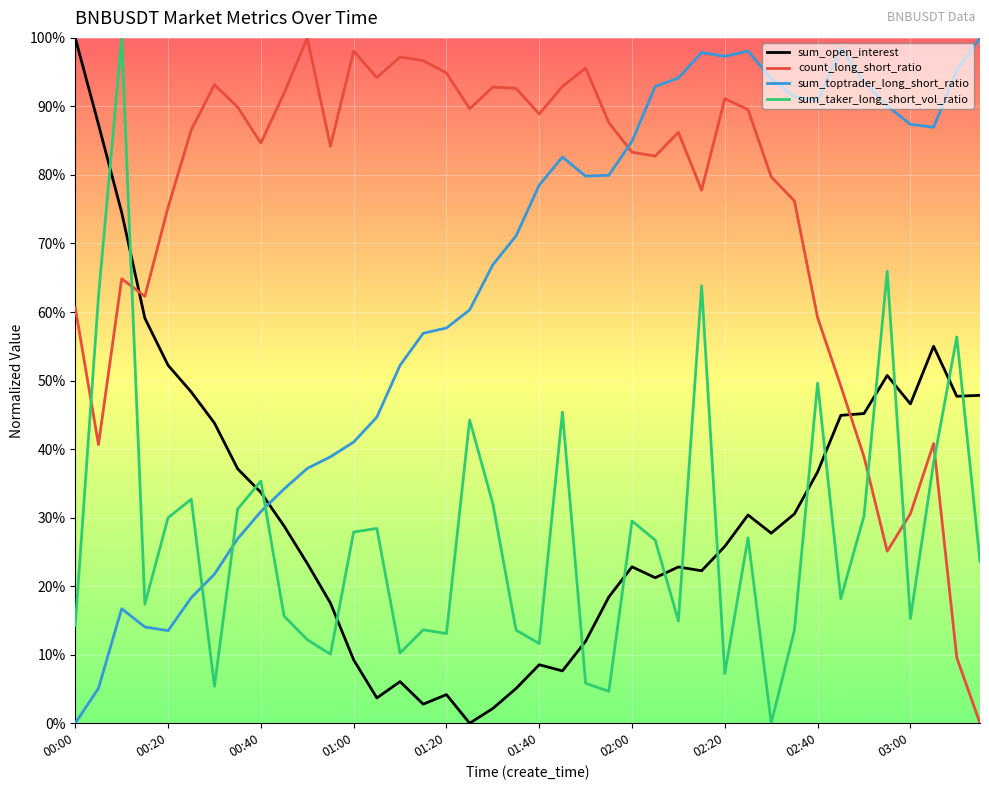

In sum_taker_long_short_vol_ratio, how many points are lower than both neighbors (excluding endpoints)?

12